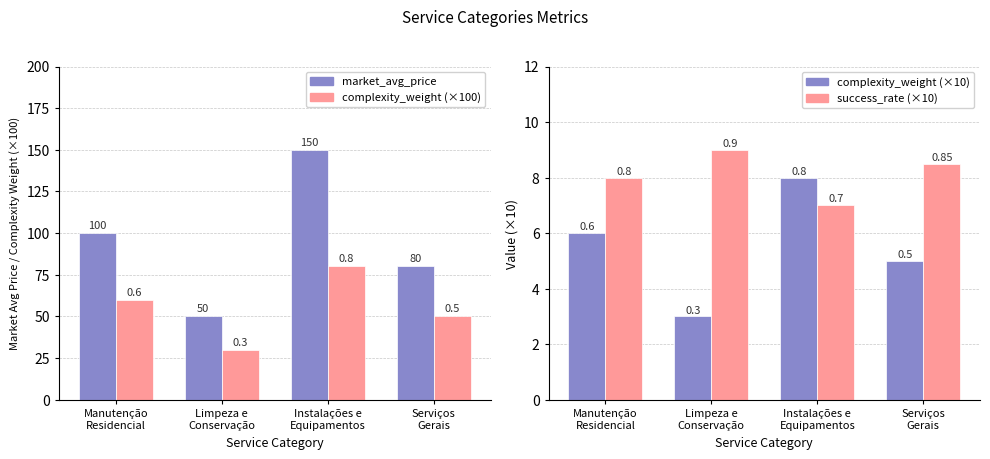

What is the spread (max minus min) of values at Serviços
Gerais?

75.0